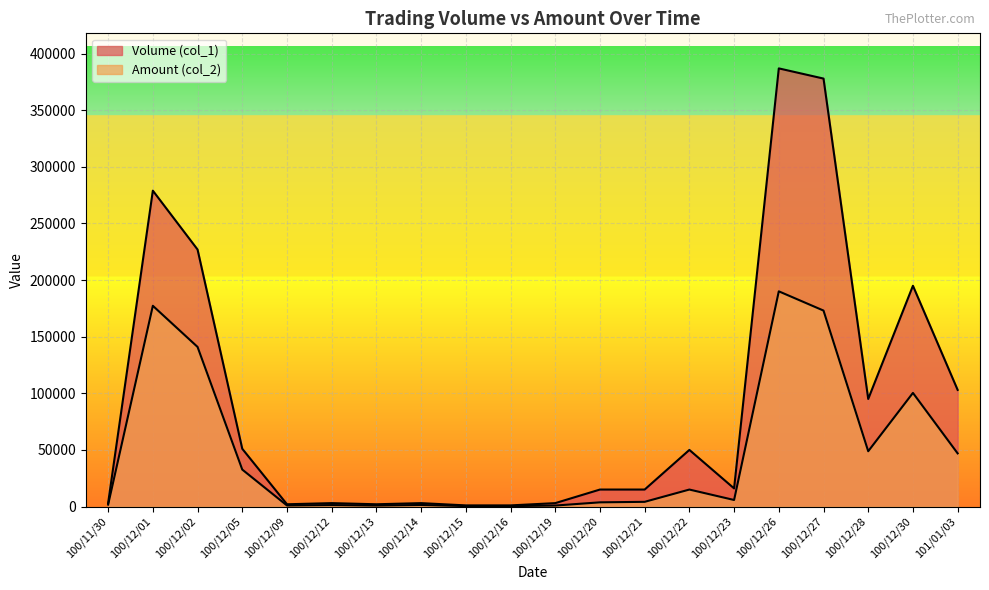

What is the sum of all Amount (col_2) values?

946600